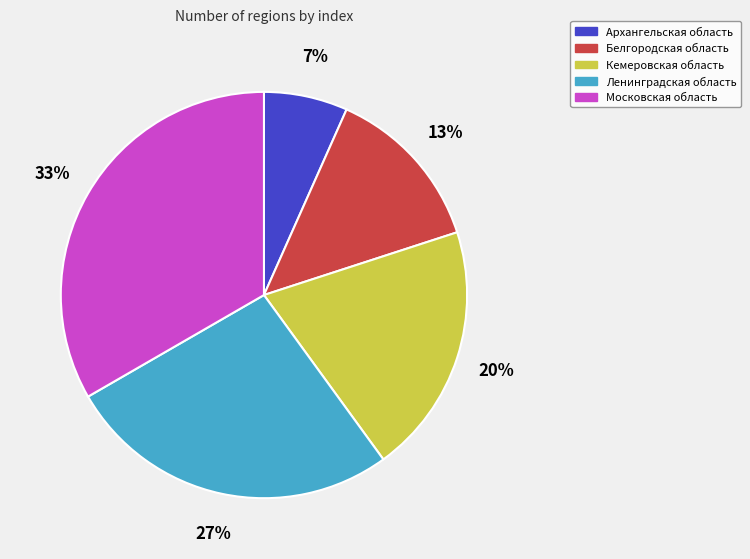

To the nearest percent, what is the average slice percentage?

20%